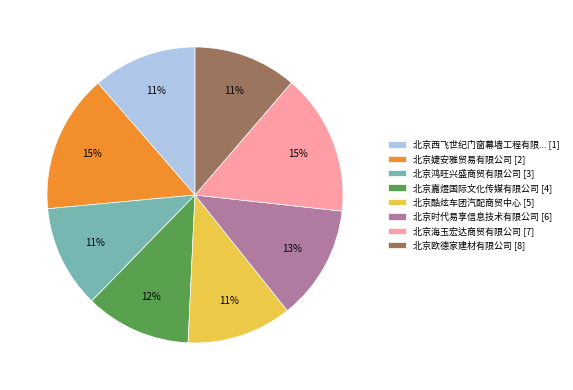

To the nearest percent, what is the difference between the largest and smallest slice percentages?

4%